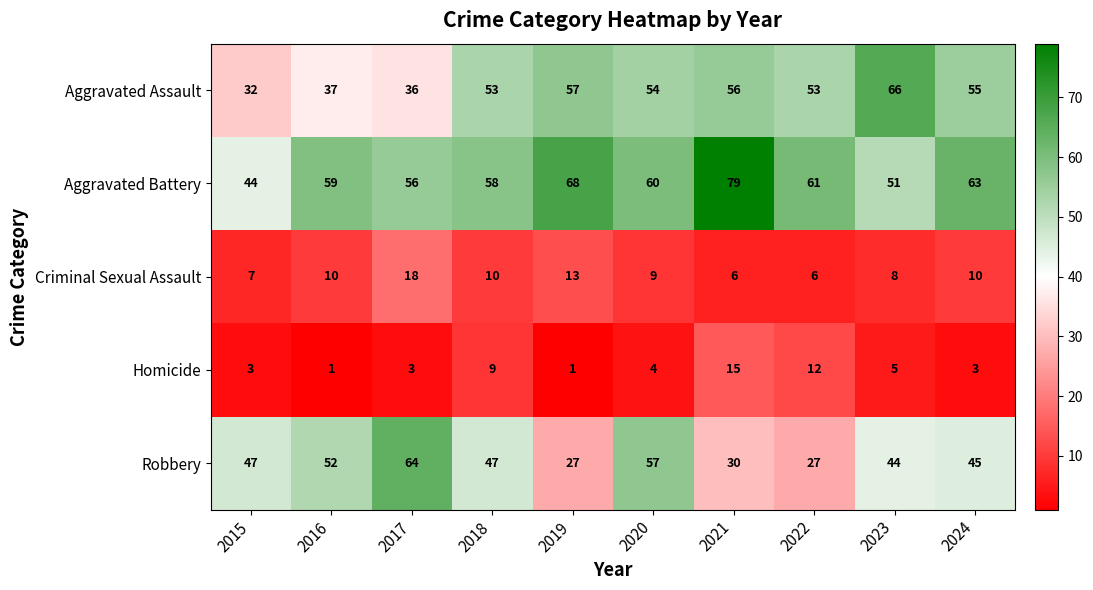

At which category is the sum across all series the highest?

2021